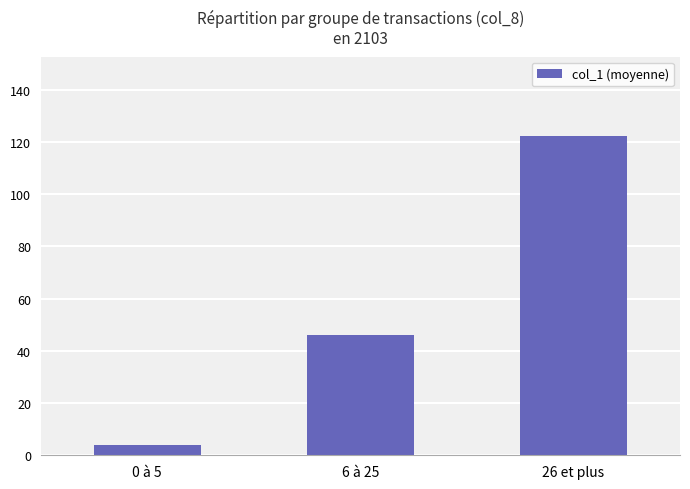

Reading left to right, extract all data points from this chart.

4.1	46.2	122.2